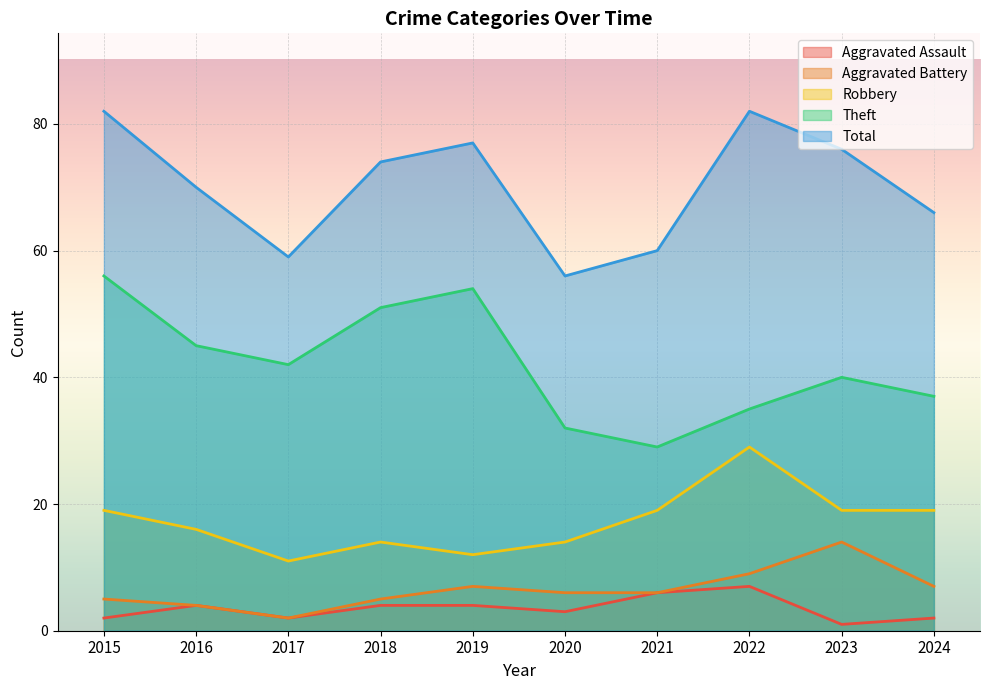

How many values in the Theft series are below 42?

5